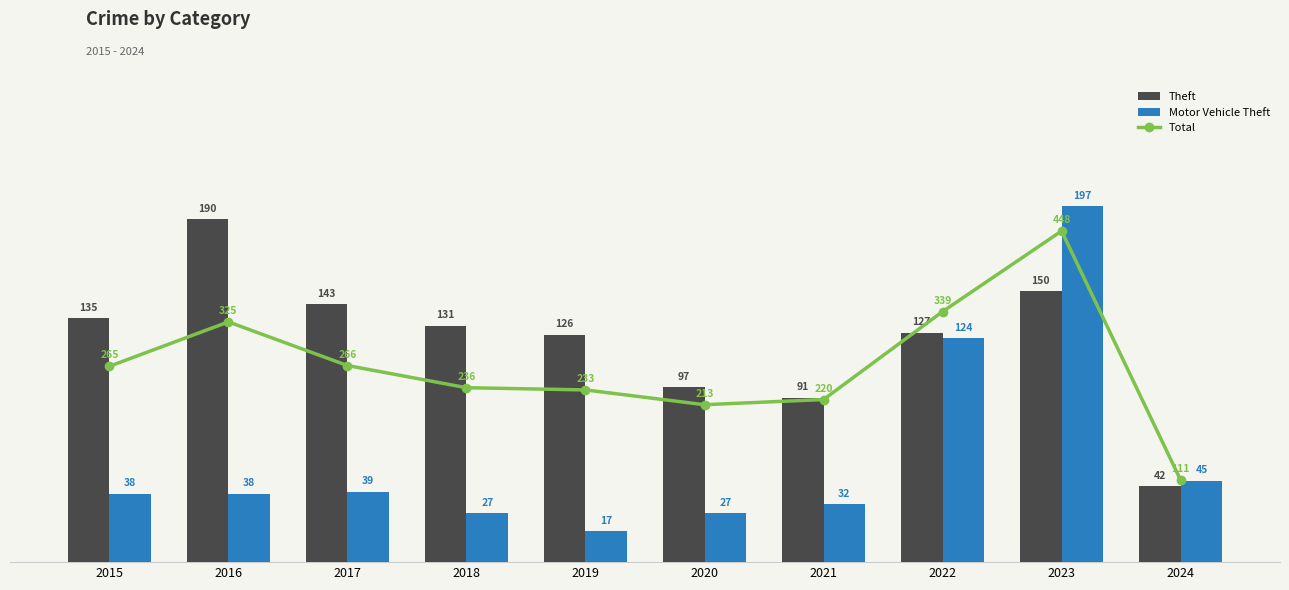

Is it true that Motor Vehicle Theft equals 24 at 2019?

False